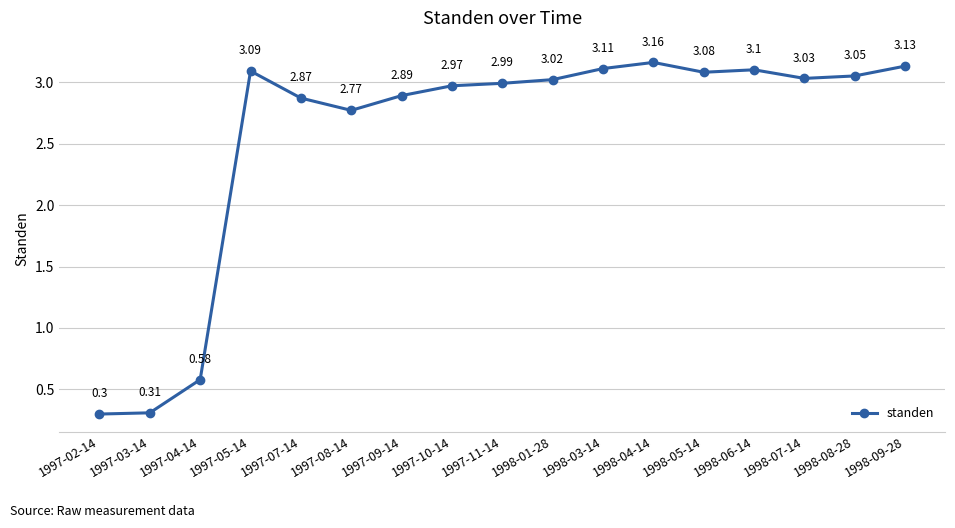

What is the average value?

2.6